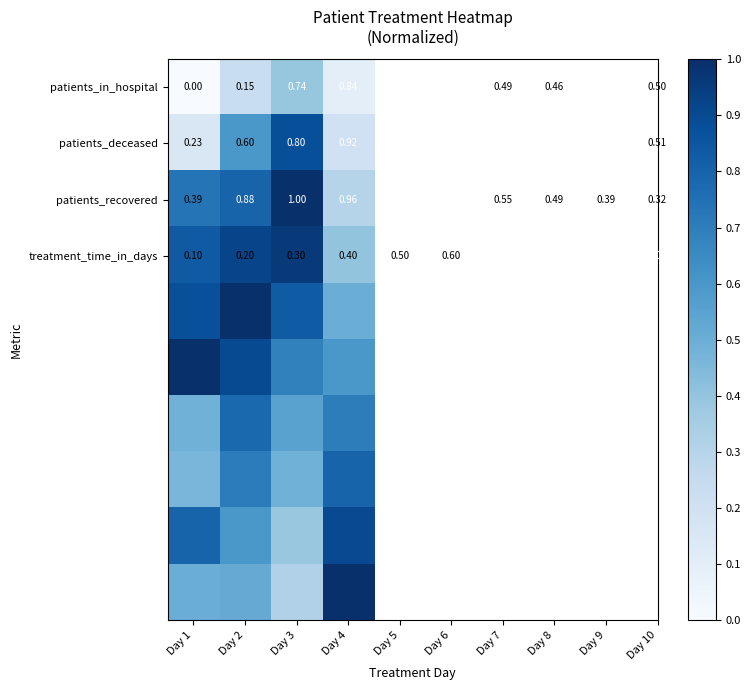

How many values in the patients_in_hospital series exceed 0?

3